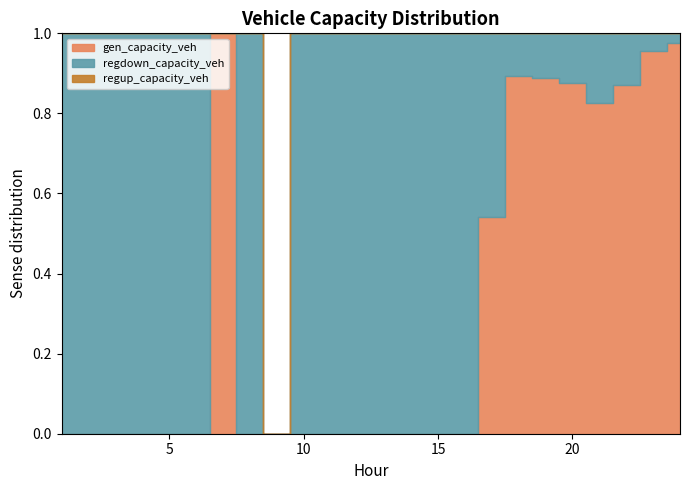

Reading left to right, extract all data points from this chart.

gen_capacity_veh: 1=0.0	2=0.0	3=0.0	4=0.0	5=0.0	6=0.0	7=4244.5	8=0.0	9=0.0	10=0.0	11=0.0	12=0.0	13=0.0	14=0.0	15=0.0	16=0.0	17=56.9	18=426.7	19=402.6	20=355.7	21=232.1	22=314.9	23=948.5	24=1577.5
regup_capacity_veh: 1=0.0	2=0.0	3=0.0	4=0.0	5=0.0	6=0.0	7=0.0	8=0.0	9=0.0	10=0.0	11=0.0	12=0.0	13=0.0	14=0.0	15=0.0	16=0.0	17=0.0	18=0.0	19=0.0	20=0.0	21=0.0	22=0.0	23=0.0	24=0.0
regdown_capacity_veh: 1=38.0	2=37.3	3=36.6	4=36.7	5=38.1	6=41.1	7=0.0	8=46.2	9=0.0	10=44.4	11=43.3	12=42.4	13=42.2	14=42.8	15=43.7	16=45.2	17=48.1	18=51.1	19=51.0	20=50.2	21=48.8	22=46.2	23=42.9	24=39.8